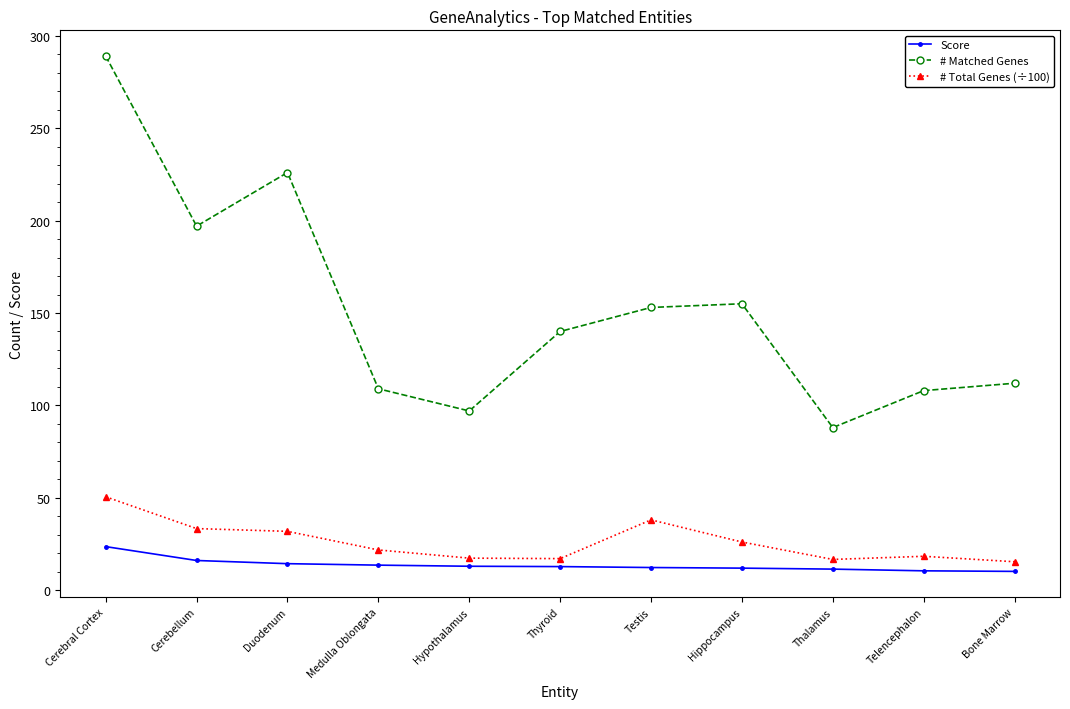

At which label does Score reach its peak?

Cerebral Cortex